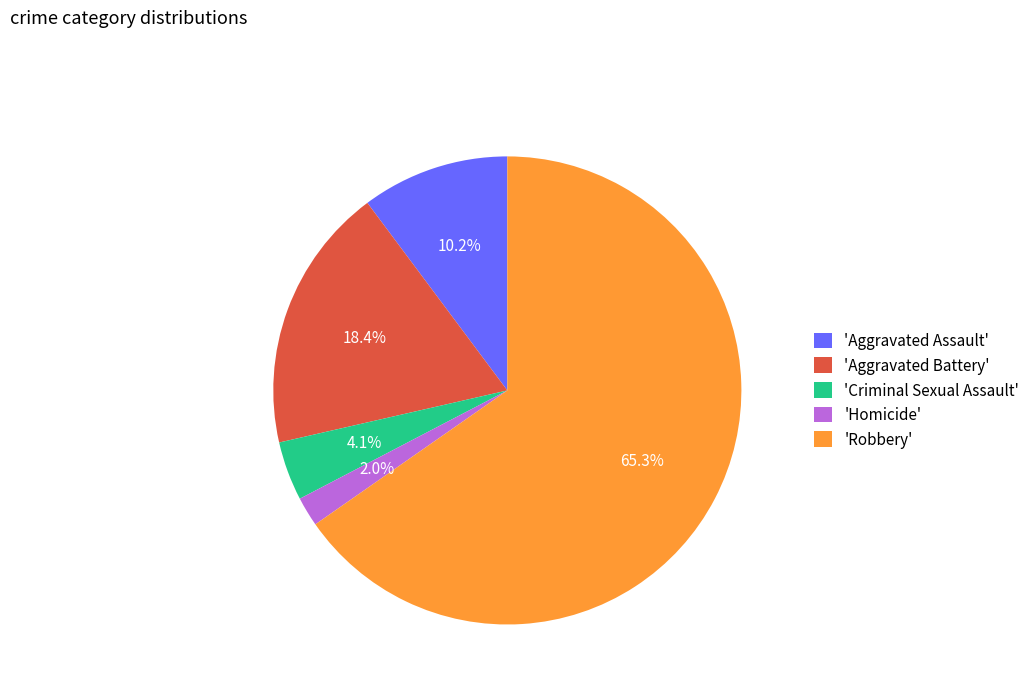

Is 'Robbery' the majority of the pie?

Yes